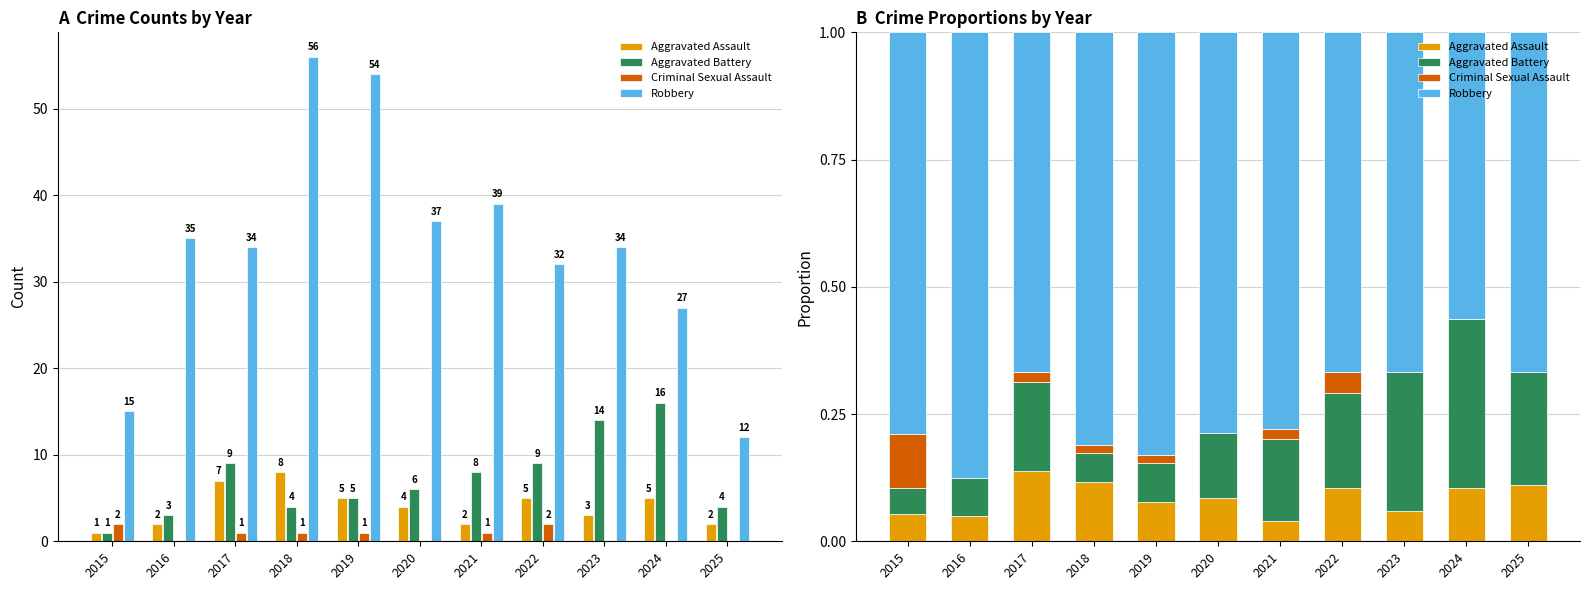

Reading right to left, list all the values displayed in this chart.

Aggravated Assault: 2025=0.1	2024=0.1	2023=0.1	2022=0.1	2021=0.0	2020=0.1	2019=0.1	2018=0.1	2017=0.1	2016=0.1	2015=0.1
Aggravated Battery: 2025=0.2	2024=0.3	2023=0.3	2022=0.2	2021=0.2	2020=0.1	2019=0.1	2018=0.1	2017=0.2	2016=0.1	2015=0.1
Criminal Sexual Assault: 2025=0.0	2024=0.0	2023=0.0	2022=0.0	2021=0.0	2020=0.0	2019=0.0	2018=0.0	2017=0.0	2016=0.0	2015=0.1
Robbery: 2025=0.7	2024=0.6	2023=0.7	2022=0.7	2021=0.8	2020=0.8	2019=0.8	2018=0.8	2017=0.7	2016=0.9	2015=0.8